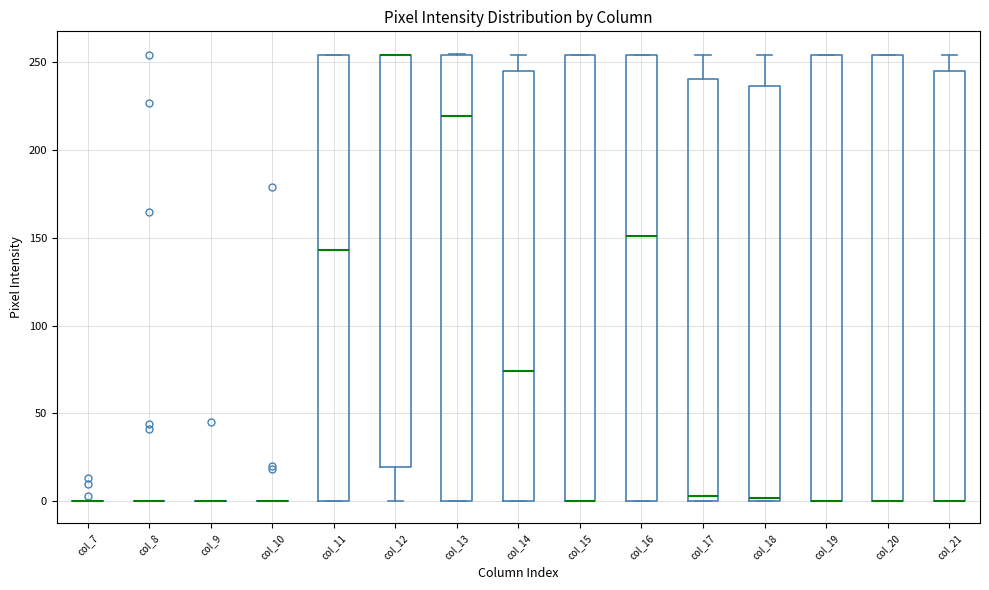

Reading left to right, read every box against the y-axis: the position of its median line, the range the box covers, and the ends of its whiskers. The values are not printed on the chart, so give them approximately, as read against the axis.

col_7: box collapsed to a line at 0, whiskers 0 to 0
col_8: box collapsed to a line at 0, whiskers 0 to 0
col_9: box collapsed to a line at 0, whiskers 0 to 0
col_10: box collapsed to a line at 0, whiskers 0 to 0
col_11: median 145, box 0 to 255, whiskers 0 to 255
col_12: median 255 (drawn on the box's upper edge), box 20 to 255, whiskers 0 to 255
col_13: median 220, box 0 to 255, whiskers 0 to 255
col_14: median 75, box 0 to 245, whiskers 0 to 255
col_15: median 0 (drawn on the box's lower edge), box 0 to 255, whiskers 0 to 255
col_16: median 150, box 0 to 255, whiskers 0 to 255
col_17: median 5, box 0 to 240, whiskers 0 to 255
col_18: median 0 (just above the box's lower edge), box 0 to 235, whiskers 0 to 255
col_19: median 0 (drawn on the box's lower edge), box 0 to 255, whiskers 0 to 255
col_20: median 0 (drawn on the box's lower edge), box 0 to 255, whiskers 0 to 255
col_21: median 0 (drawn on the box's lower edge), box 0 to 245, whiskers 0 to 255